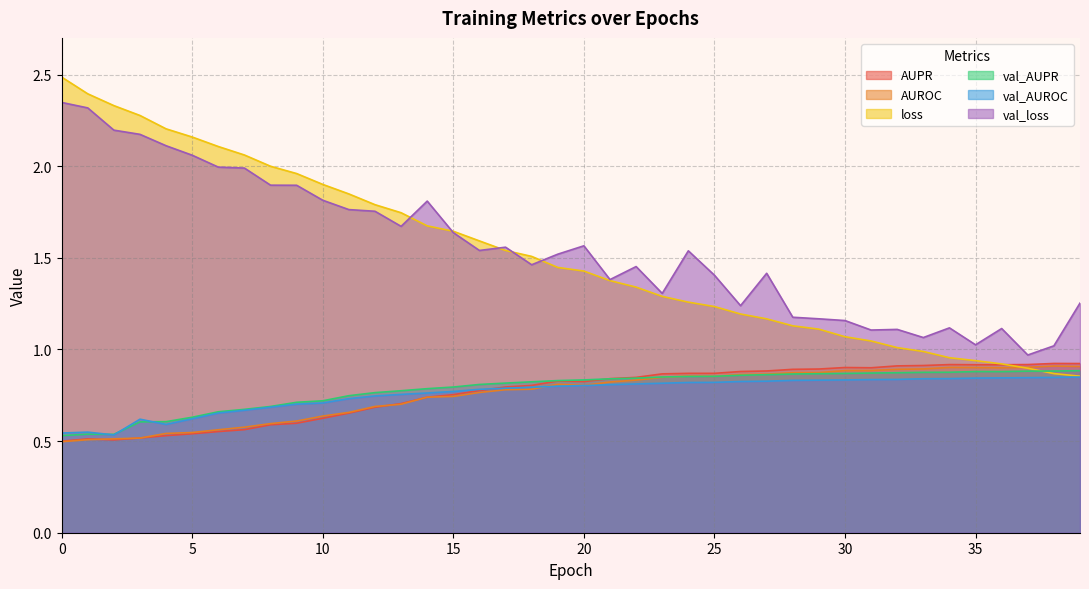

How many data points does each series have?

40